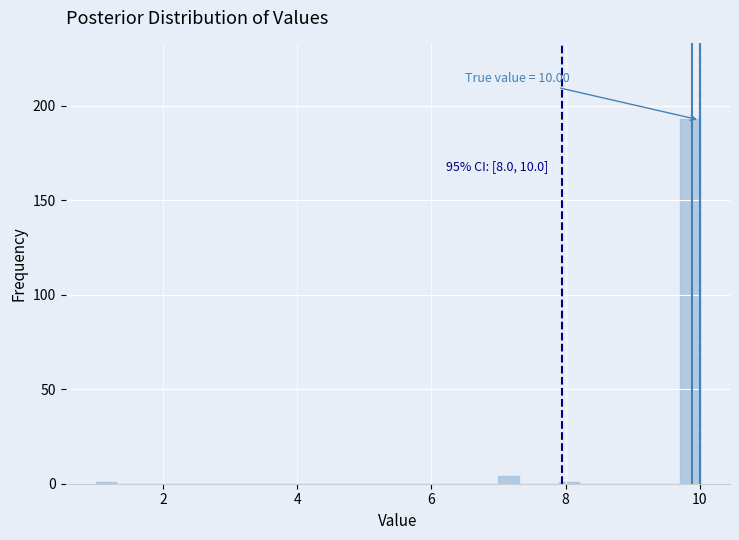

Around what value on the x-axis is the tallest bar? Give the approximate position of its centre, as read against the axis.

9.8